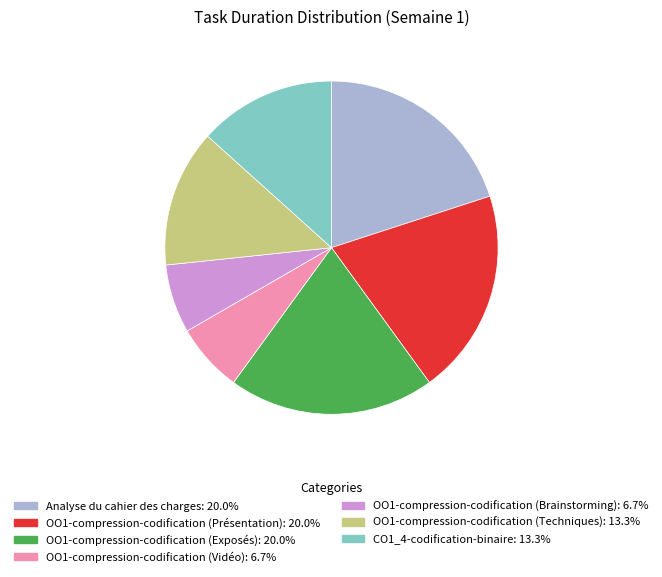

Combined, do OO1-compression-codification (Exposés) and CO1_4-codification-binaire account for over 50%?

No